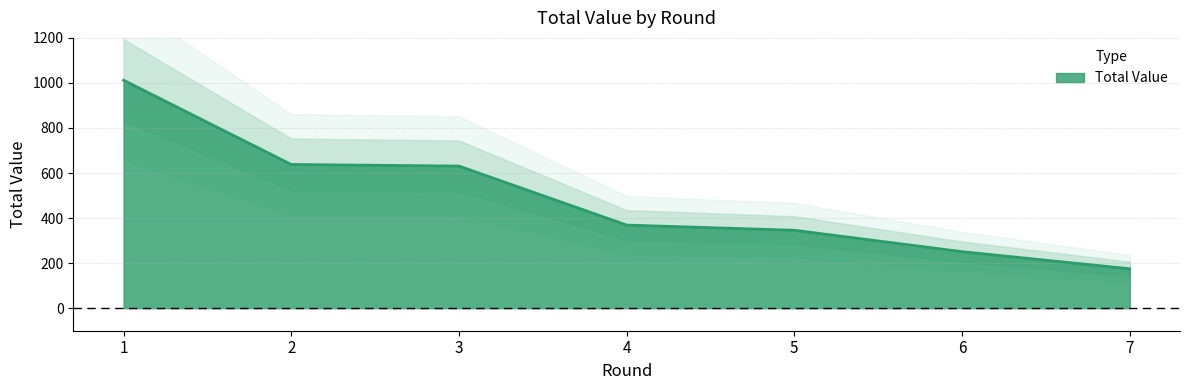

What is the average value?

489